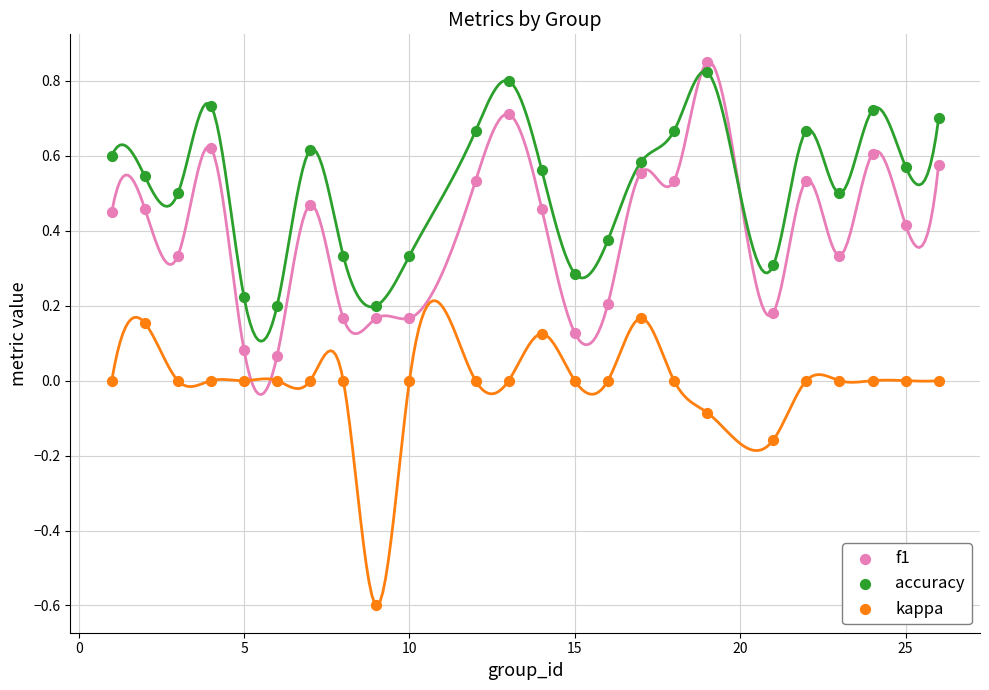

Across all data points, what is the range of X values (max minus min)?

25.0